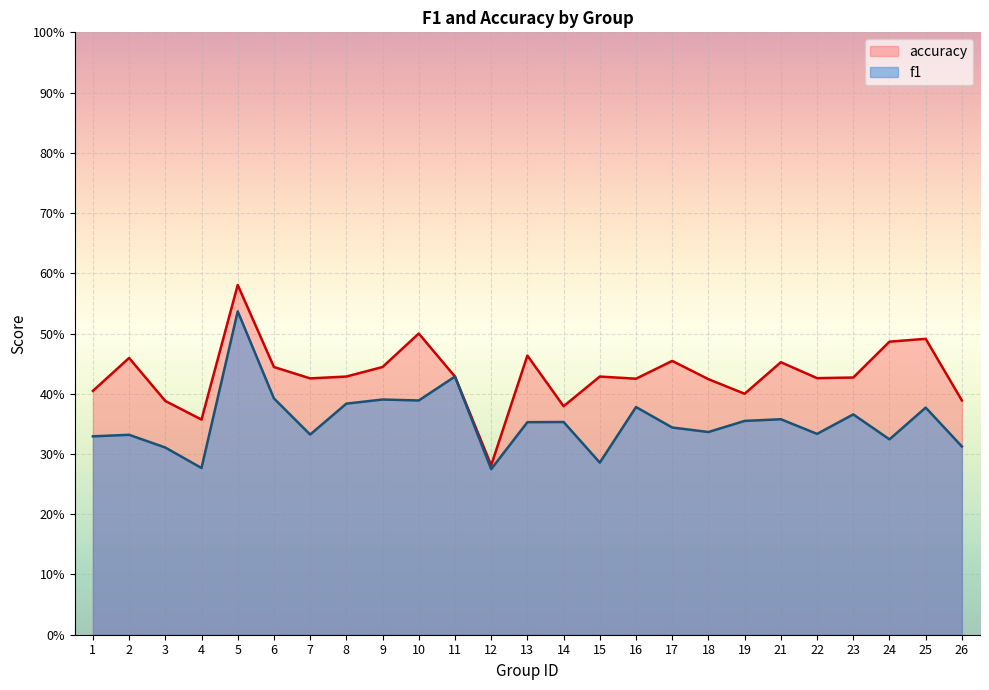

What is the difference between the second highest and minimum values in the accuracy series?

0.2